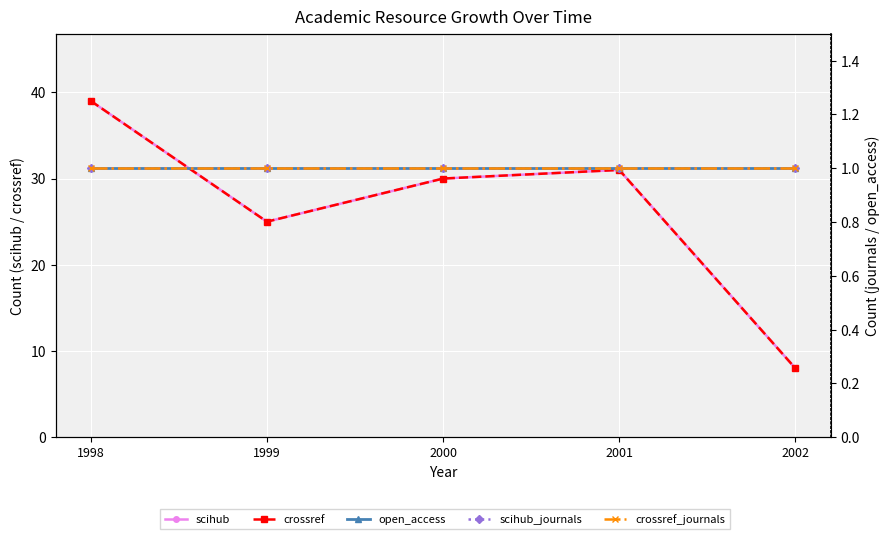

True or false: scihub has a value of 8 at 2002.

True